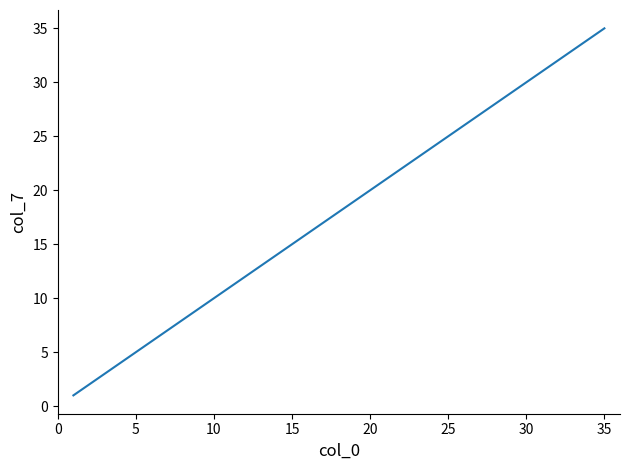

What is the difference between the maximum and minimum values?

34